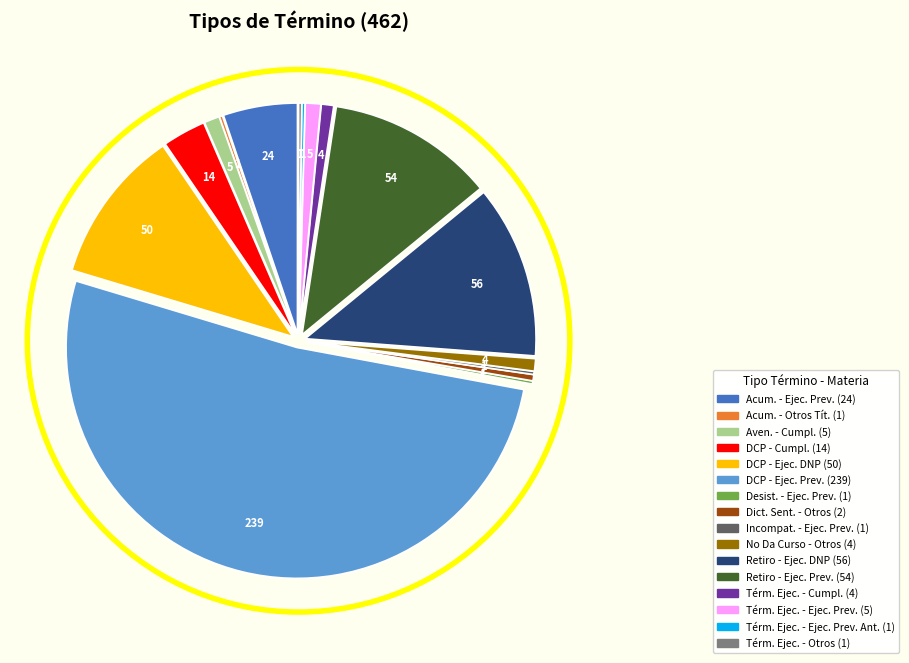

Which category has the smallest portion of the pie?

Acumulación - Otros Títulos Ejecutivos